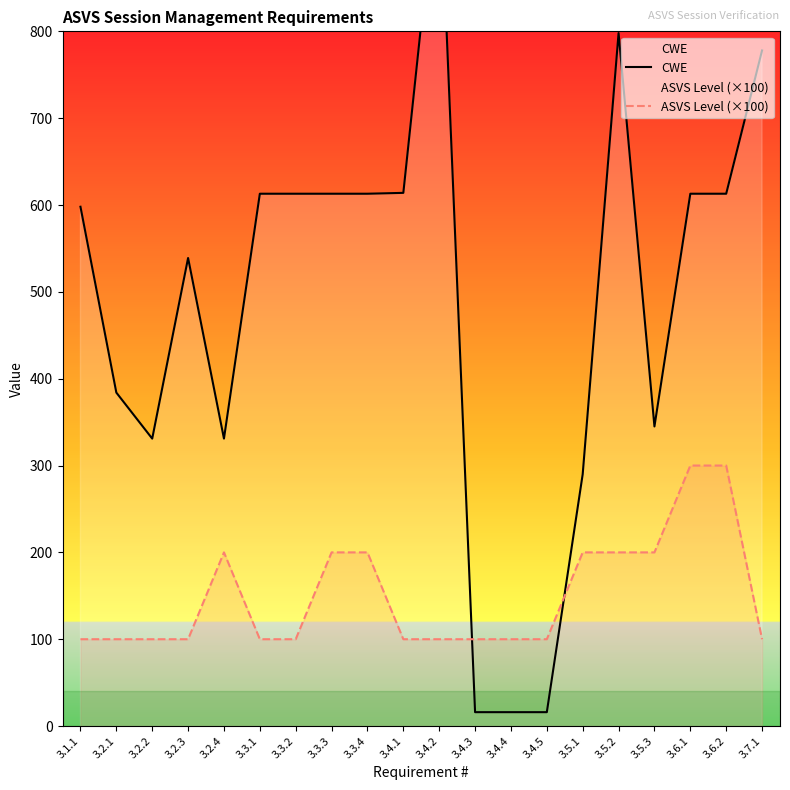

Which series ends up on top after the final intersection of ASVS Level (×100) and CWE?

CWE